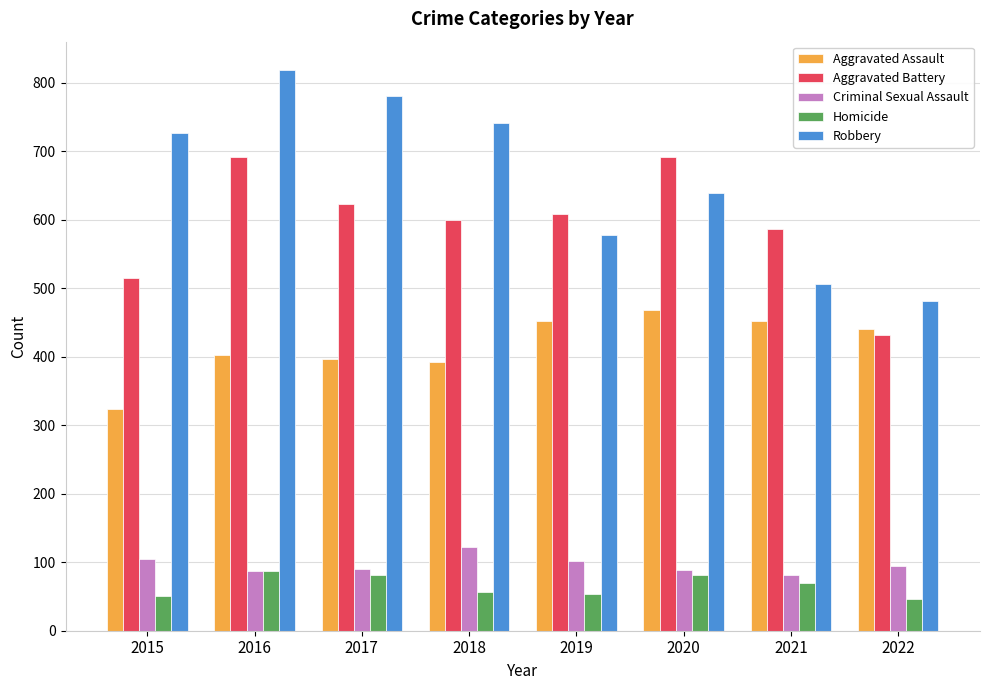

The value of Homicide at 2015 is 50. True or false?

True